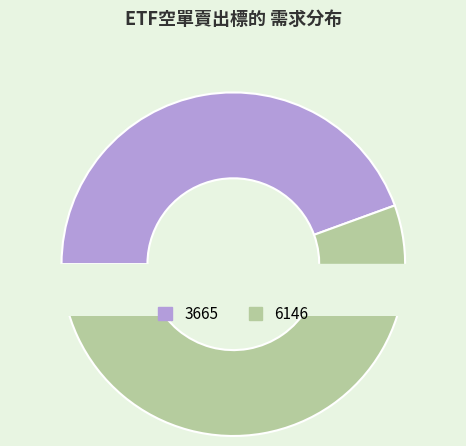

Is there any slice that represents more than half of the pie?

Yes